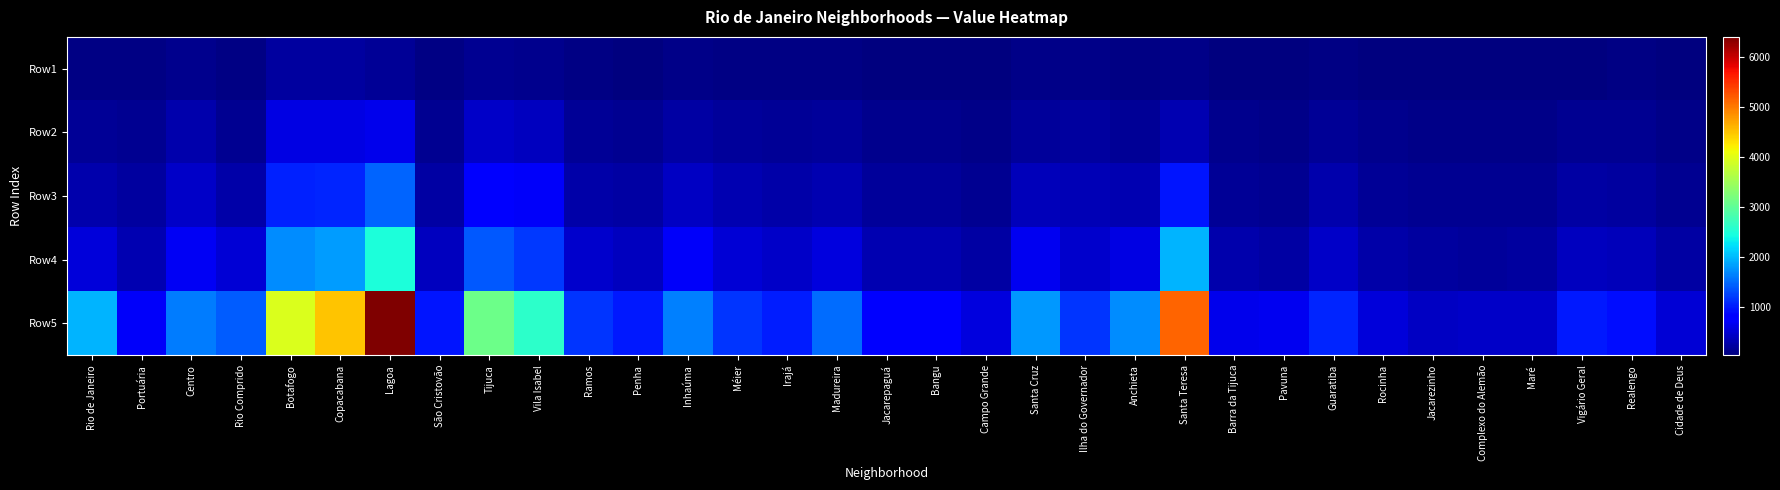

Reading left to right, list all the values displayed in this chart.

Row1: Rio de Janeiro=58.6	Portuária=56.3	Centro=127.6	Rio Comprido=59.9	Botafogo=203.8	Copacabana=205.6	Lagoa=164.9	São Cristovão=62.1	Tijuca=140.0	Vila Isabel=126.1	Ramos=62.1	Penha=51.5	Inhaúma=89.4	Méier=72.1	Irajá=61.7	Madureira=70.2	Jacarepaguá=46.8	Bangu=45.0	Campo Grande=28.8	Santa Cruz=80.3	Ilha do Governador=80.3	Anchieta=75.2	Santa Teresa=89.1	Barra da Tijuca=38.0	Pavuna=31.1	Guaratiba=61.6	Rocinha=30.9	Jacarezinho=35.4	Complexo do Alemão=28.1	Maré=35.5	Vigário Geral=51.5	Realengo=56.7	Cidade de Deus=30.8
Row2: Rio de Janeiro=155.7	Portuária=131.3	Centro=289.2	Rio Comprido=152.7	Botafogo=582.0	Copacabana=577.5	Lagoa=641.2	São Cristovão=151.4	Tijuca=437.3	Vila Isabel=393.0	Ramos=159.1	Penha=137.1	Inhaúma=235.0	Méier=186.6	Irajá=160.2	Madureira=177.9	Jacarepaguá=119.6	Bangu=118.3	Campo Grande=87.9	Santa Cruz=199.0	Ilha do Governador=209.4	Anchieta=177.3	Santa Teresa=304.4	Barra da Tijuca=104.0	Pavuna=91.3	Guaratiba=164.8	Rocinha=107.7	Jacarezinho=88.7	Complexo do Alemão=82.4	Maré=95.8	Vigário Geral=137.1	Realengo=138.1	Cidade de Deus=96.2
Row3: Rio de Janeiro=279.8	Portuária=202.7	Centro=433.9	Rio Comprido=269.2	Botafogo=1043.4	Copacabana=1064.7	Lagoa=1453.2	São Cristovão=238.1	Tijuca=843.6	Vila Isabel=722.2	Ramos=277.0	Penha=232.9	Inhaúma=417.2	Méier=316.6	Irajá=267.3	Madureira=315.5	Jacarepaguá=191.6	Bangu=194.9	Campo Grande=144.3	Santa Cruz=361.9	Ilha do Governador=334.0	Anchieta=308.6	Santa Teresa=973.5	Barra da Tijuca=172.5	Pavuna=149.0	Guaratiba=277.4	Rocinha=169.7	Jacarezinho=140.8	Complexo do Alemão=131.5	Maré=146.3	Vigário Geral=232.9	Realengo=225.6	Cidade de Deus=151.3
Row4: Rio de Janeiro=535.9	Portuária=305.5	Centro=697.9	Rio Comprido=505.8	Botafogo=1709.4	Copacabana=1809.9	Lagoa=2477.2	São Cristovão=393.1	Tijuca=1385.9	Vila Isabel=1188.2	Ramos=466.2	Penha=388.6	Inhaúma=711.5	Méier=515.7	Irajá=441.5	Madureira=557.9	Jacarepaguá=313.1	Bangu=321.2	Campo Grande=228.5	Santa Cruz=666.4	Ilha do Governador=467.0	Anchieta=590.0	Santa Teresa=1952.0	Barra da Tijuca=282.1	Pavuna=235.5	Guaratiba=446.0	Rocinha=258.4	Jacarezinho=209.5	Complexo do Alemão=199.5	Maré=217.8	Vigário Geral=388.6	Realengo=370.3	Cidade de Deus=237.5
Row5: Rio de Janeiro=1953.3	Portuária=722.1	Centro=1618.1	Rio Comprido=1423.4	Botafogo=3952.4	Copacabana=4499.4	Lagoa=6407.4	São Cristovão=972.3	Tijuca=3115.2	Vila Isabel=2600.5	Ramos=1173.6	Penha=991.6	Inhaúma=1646.3	Méier=1160.3	Irajá=1010.3	Madureira=1517.1	Jacarepaguá=764.1	Bangu=841.7	Campo Grande=571.6	Santa Cruz=1773.8	Ilha do Governador=1173.2	Anchieta=1716.3	Santa Teresa=5151.5	Barra da Tijuca=643.0	Pavuna=664.9	Guaratiba=1051.9	Rocinha=533.0	Jacarezinho=415.4	Complexo do Alemão=445.1	Maré=440.8	Vigário Geral=991.6	Realengo=908.0	Cidade de Deus=522.1